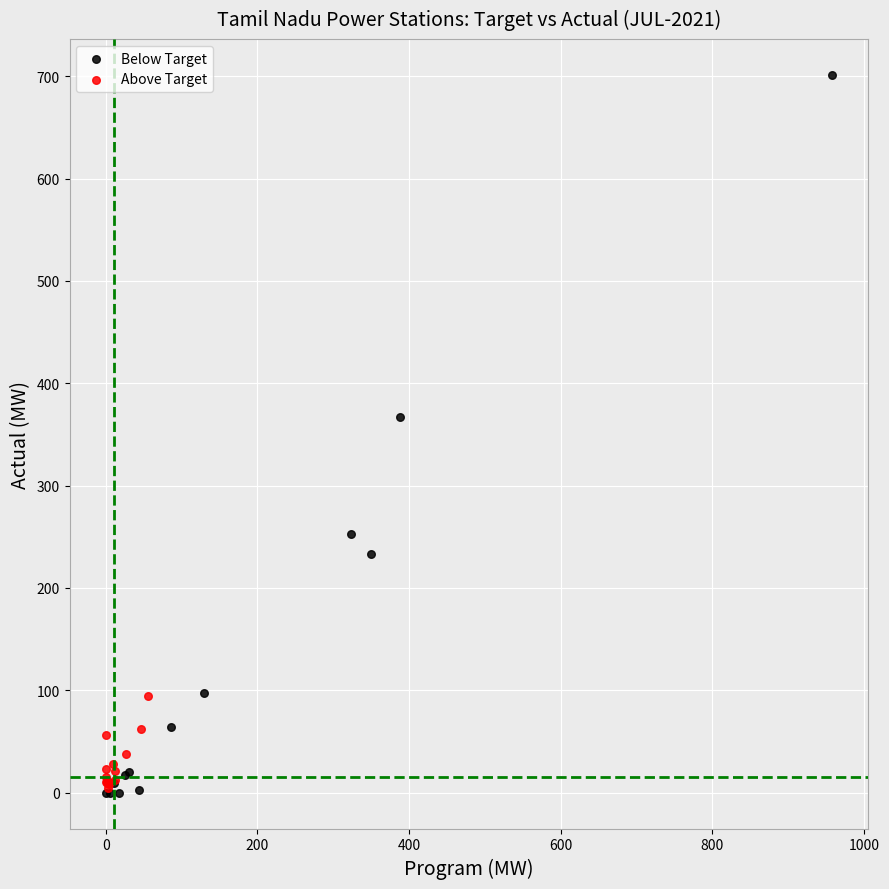

Which series has the widest spread of Y values?

Below Target